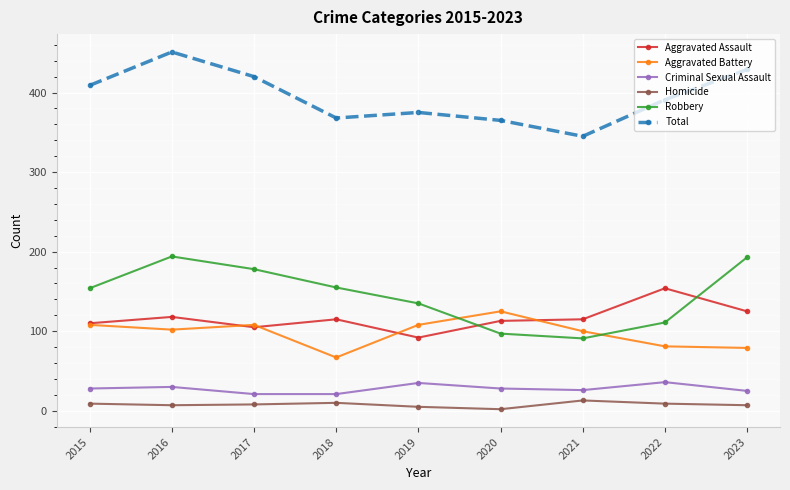

The value of Criminal Sexual Assault at 2022 is 20. True or false?

False